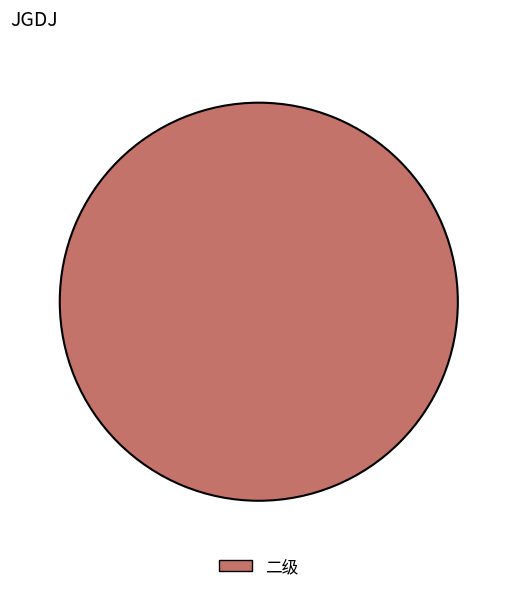

Which slice represents more than half of the pie?

二级